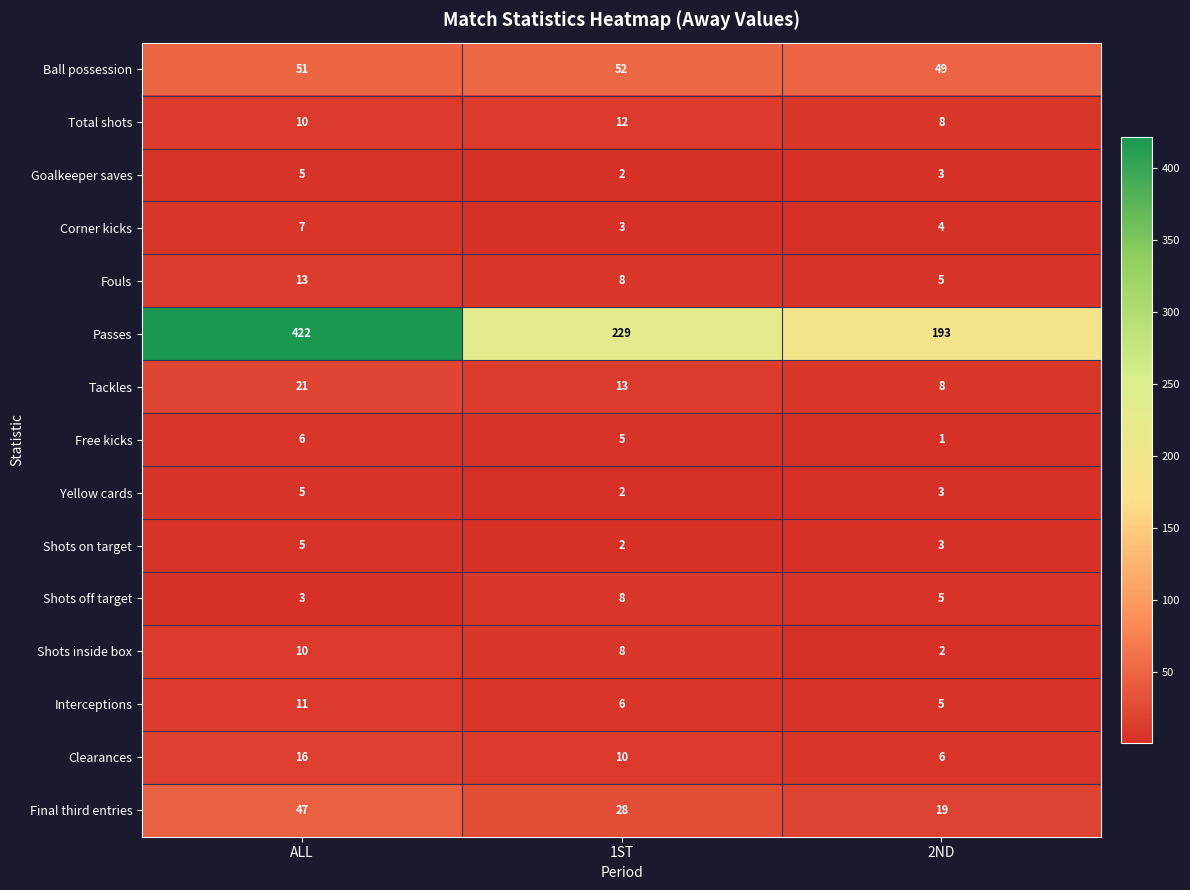

Rank the categories by Interceptions value from lowest to highest.

2ND, 1ST, ALL